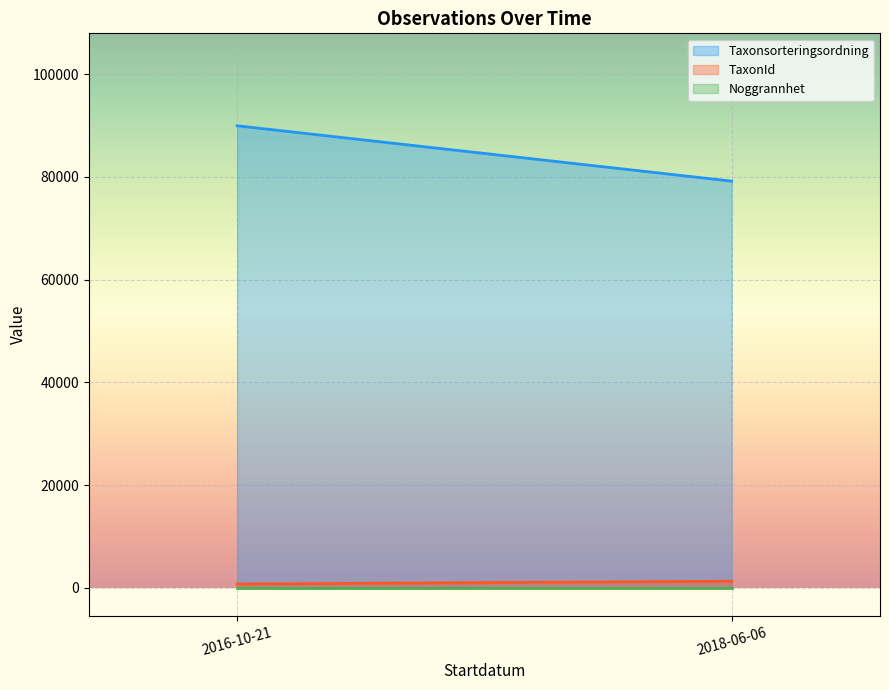

What are all the series names shown in the legend?

Taxonsorteringsordning, TaxonId, Noggrannhet